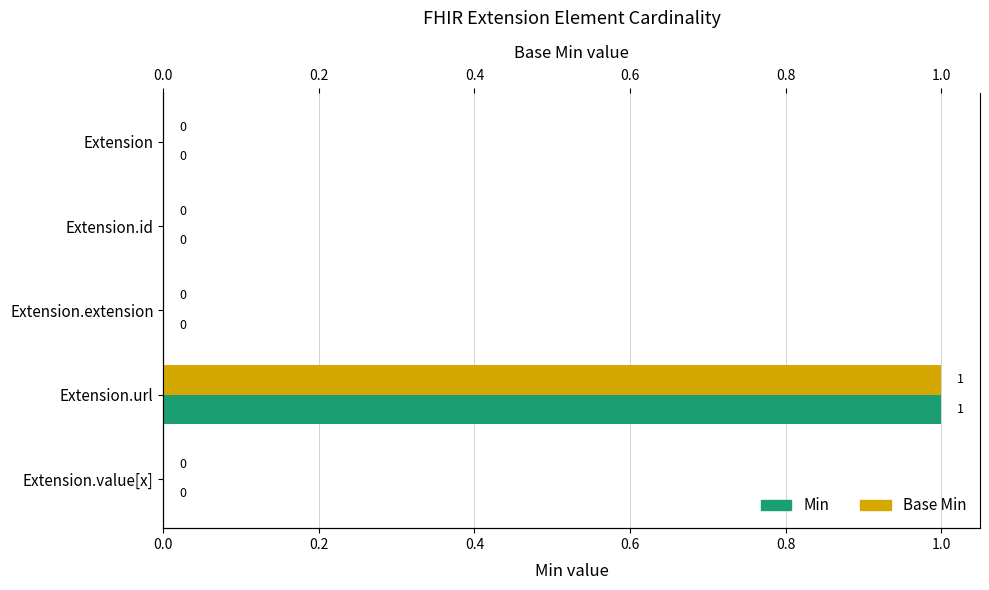

Which series has the widest spread of values?

Min